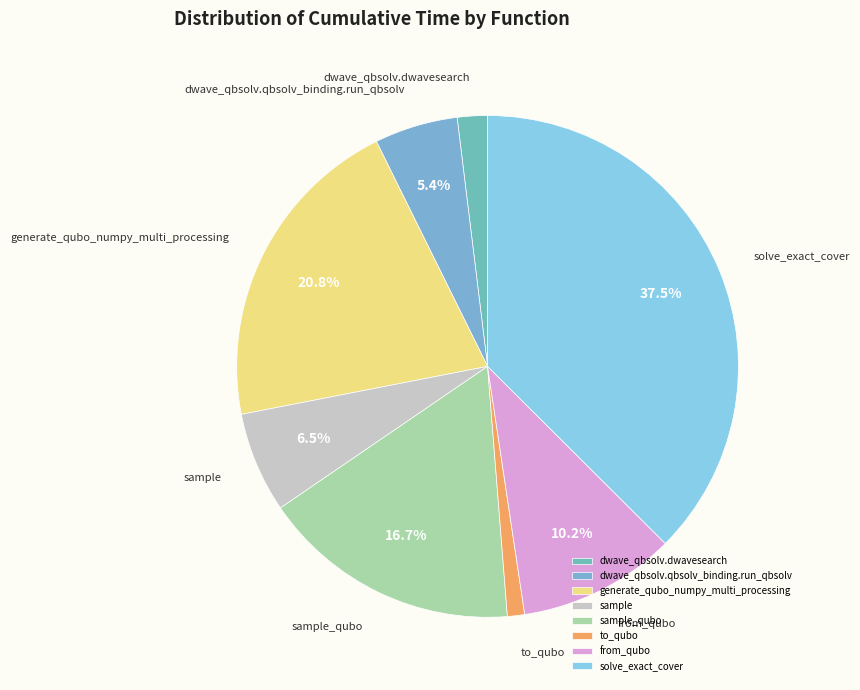

What portion of the pie excludes generate_qubo_numpy_multi_processing?

79.2%